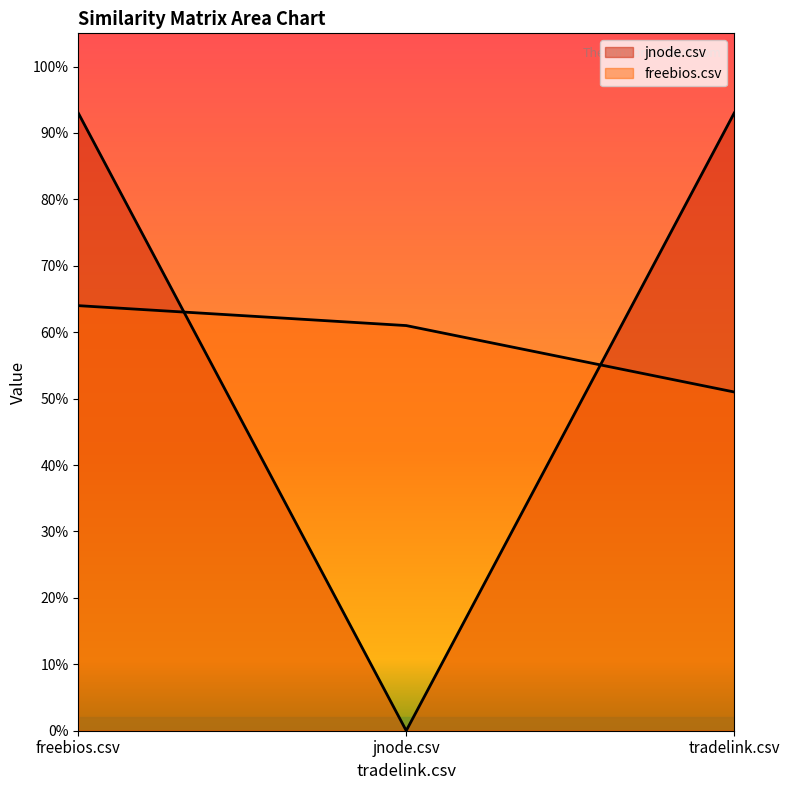

Is it true that jnode.csv equals 0.9 at freebios.csv?

True